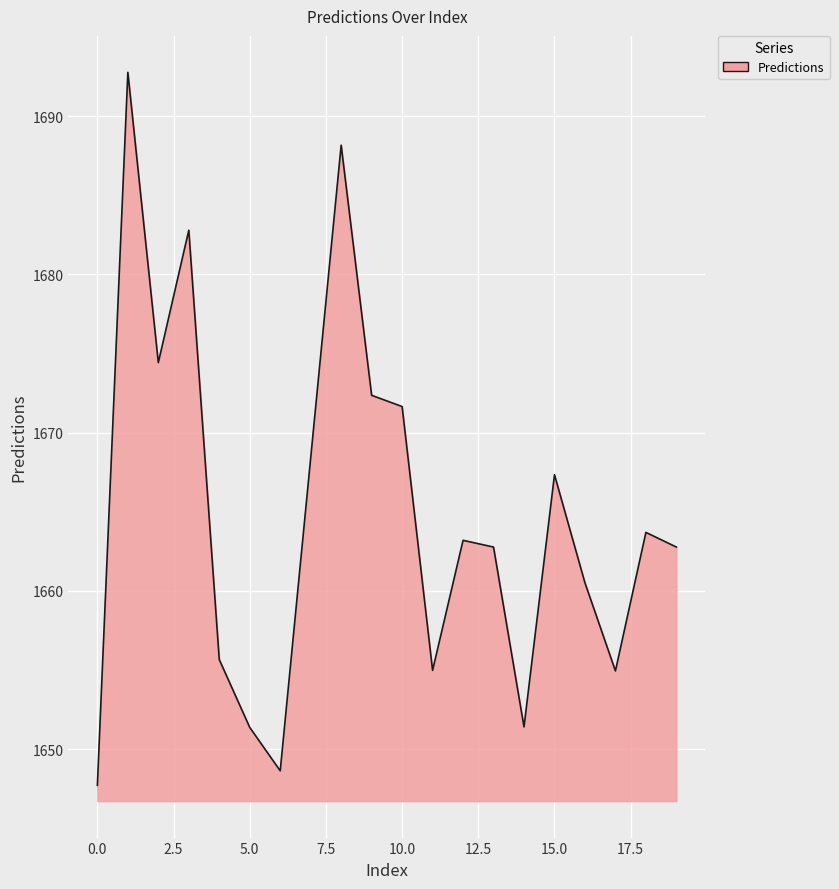

How many values are below 1663?

10